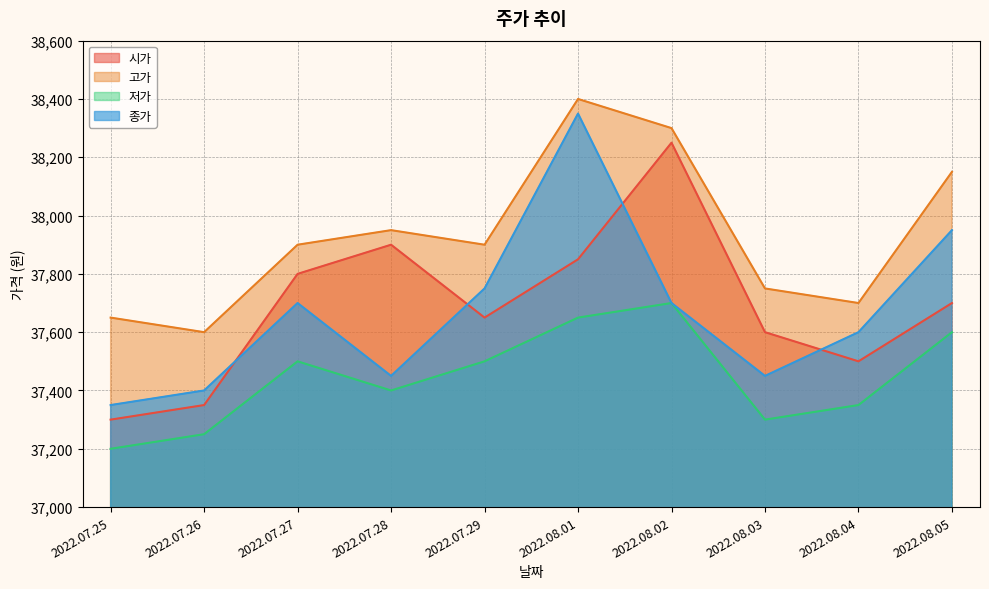

The value of 시가 at 2022.07.27 is 15630. True or false?

False